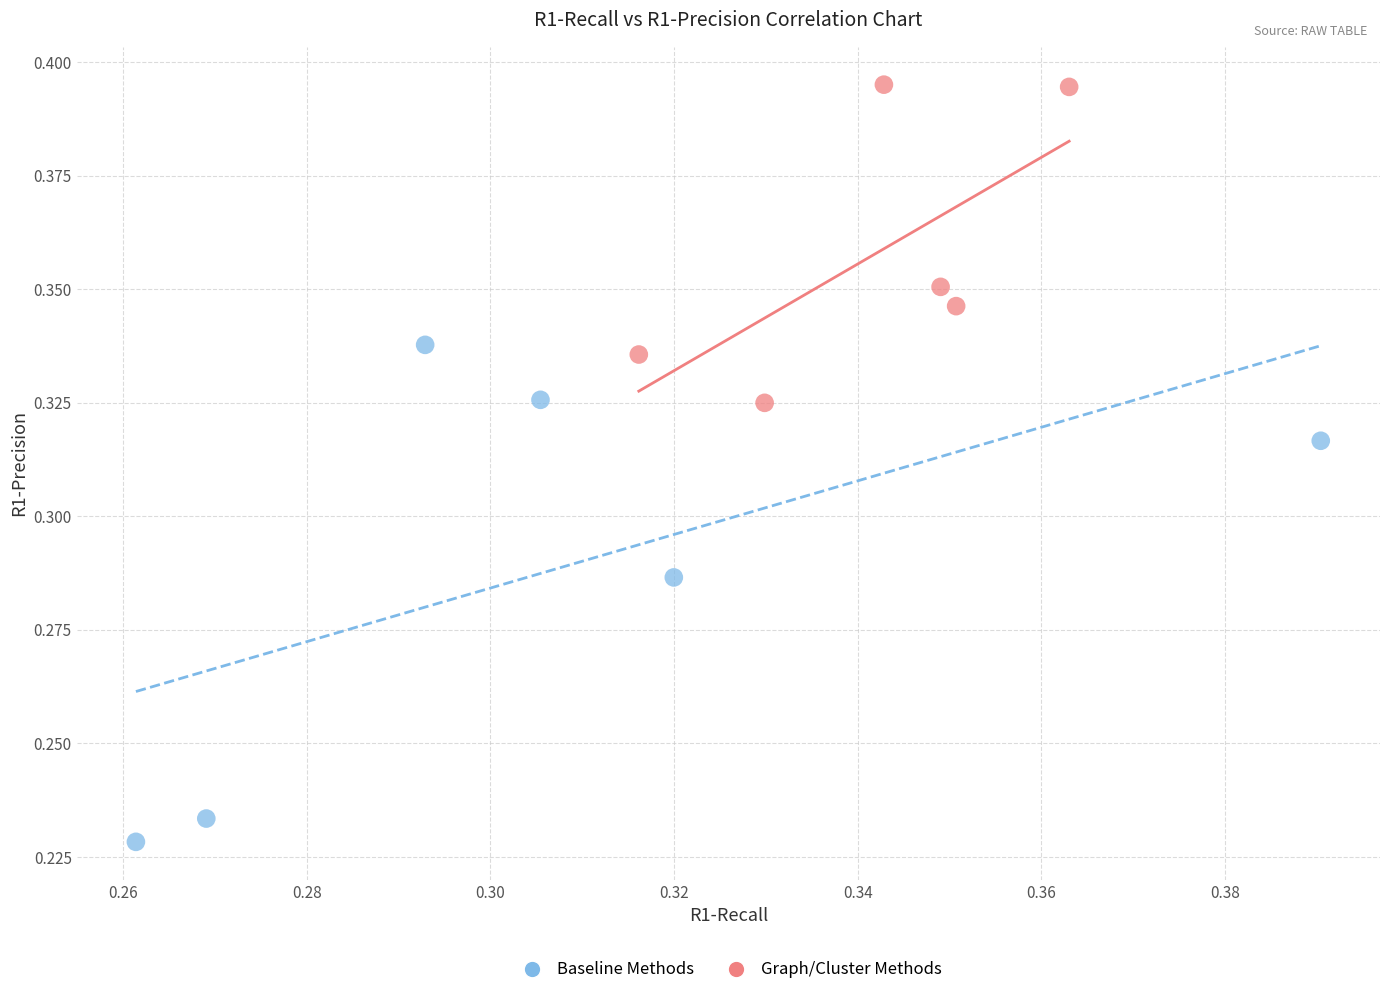

Which series reaches the minimum Y coordinate?

Baseline Methods